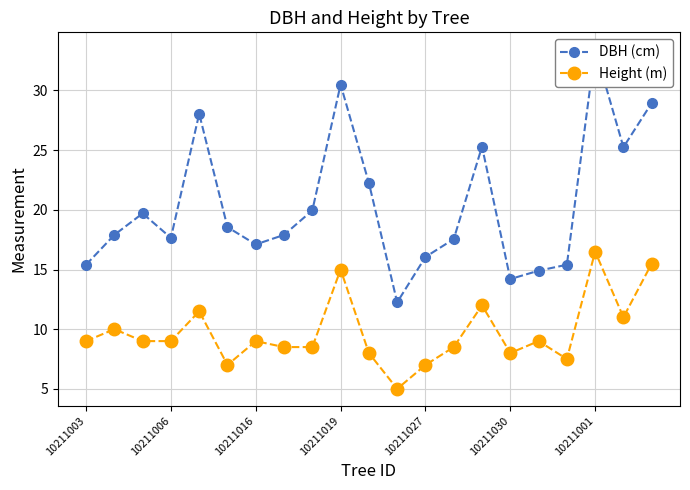

Reading left to right, extract all data points from this chart.

DBH (cm): 15.4	17.9	19.7	17.6	28.1	18.6	17.1	17.9	19.9	30.5	22.2	12.2	16.1	17.6	25.3	14.2	14.9	15.4	33.5	25.2	28.9
Height (m): 9.0	10.0	9.0	9.0	11.5	7.0	9.0	8.5	8.5	15.0	8.0	5.0	7.0	8.5	12.0	8.0	9.0	7.5	16.5	11.0	15.5